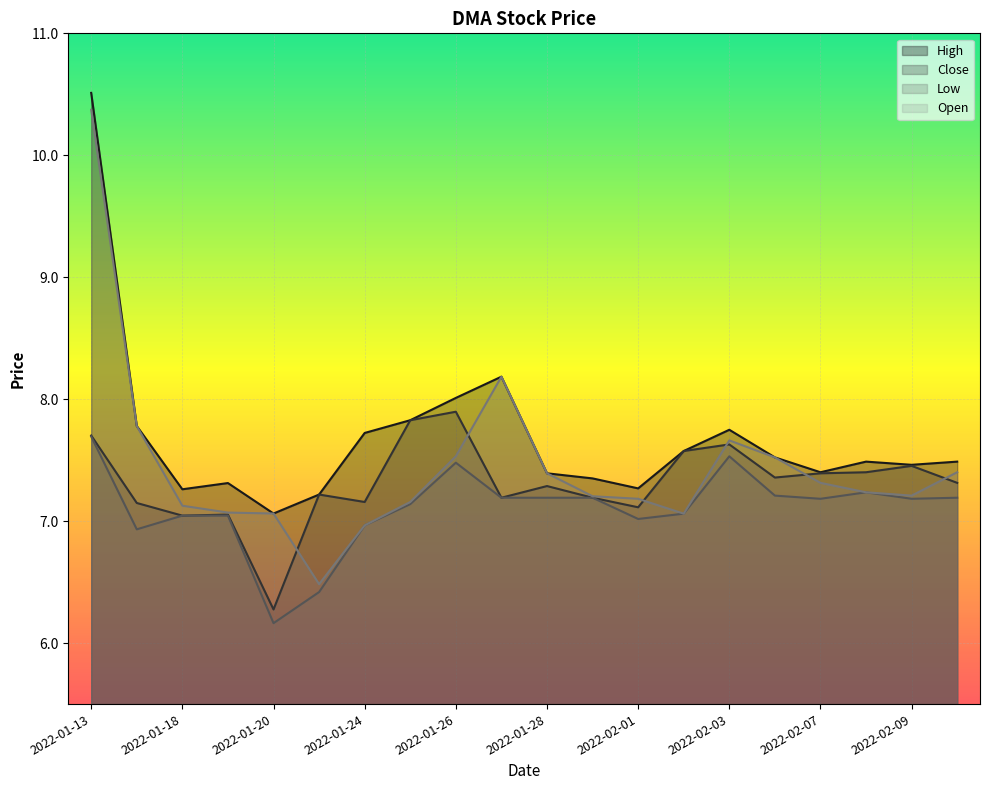

True or false: High and Open cross at least once.

False